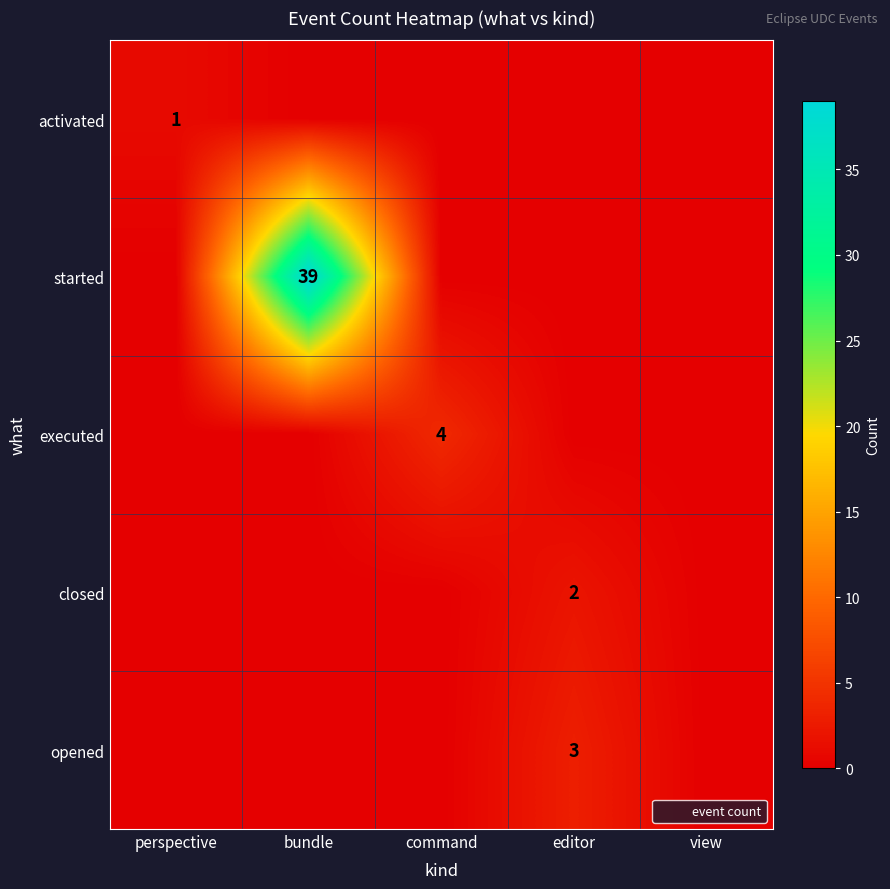

Rank the series at command from lowest to highest value.

activated, started, closed, opened, executed